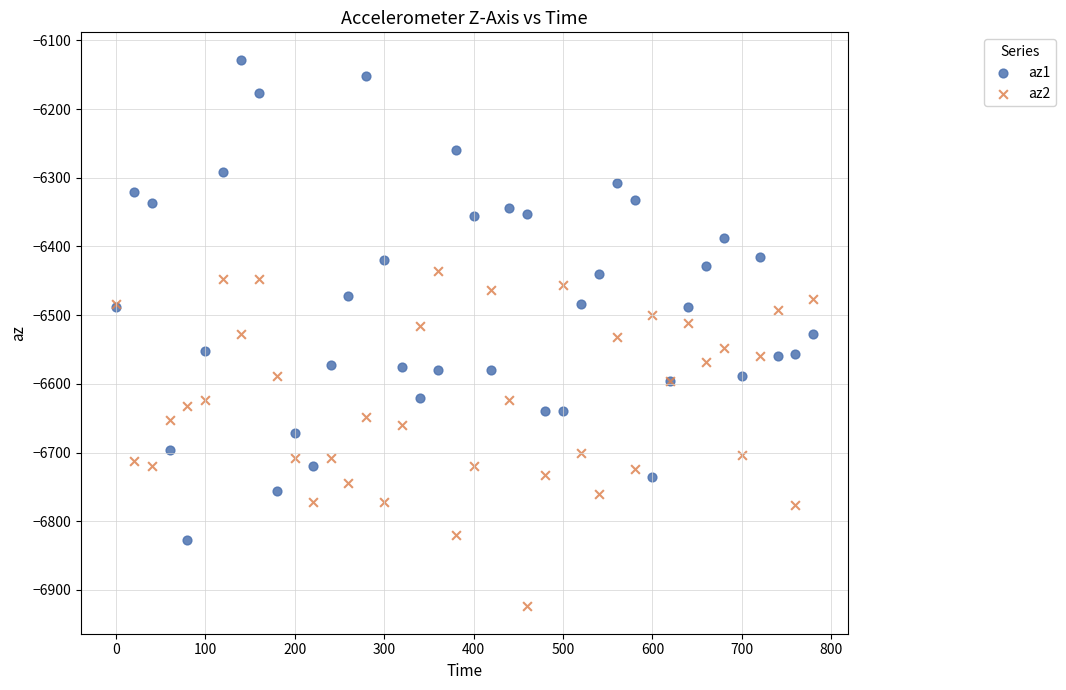

What is the X range (max minus min) for the scatter plot?

780